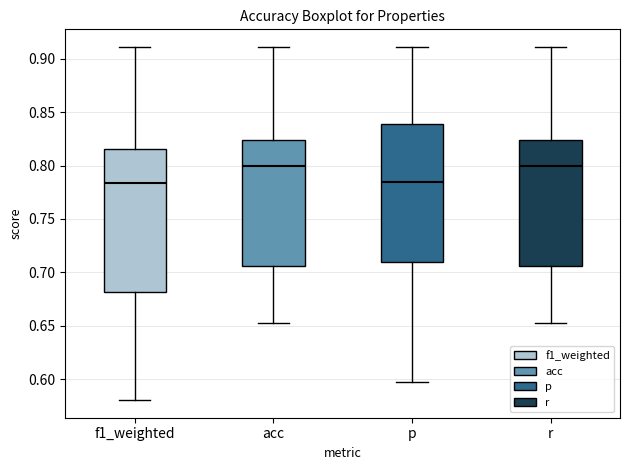

Where is the upper edge of the box for p on the y-axis? The values are not printed on the chart, so give them approximately, as read against the axis.

0.840